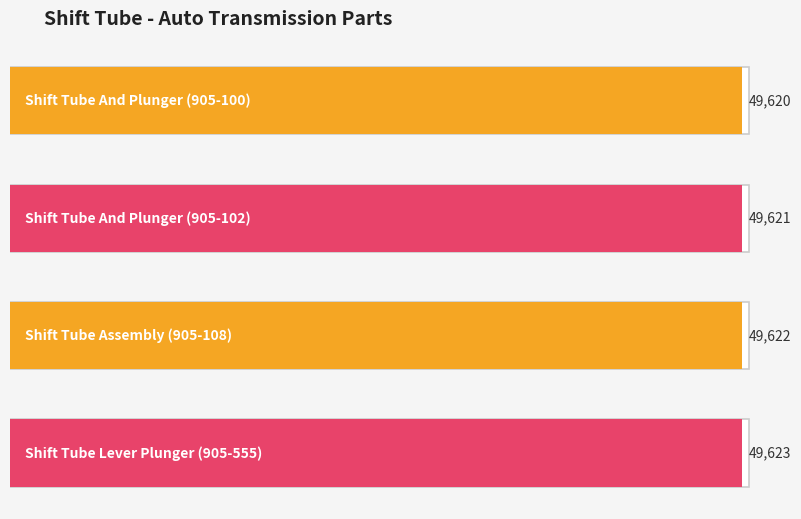

At which label is the value closest to 49621?

Shift Tube And
Plunger (905-102)